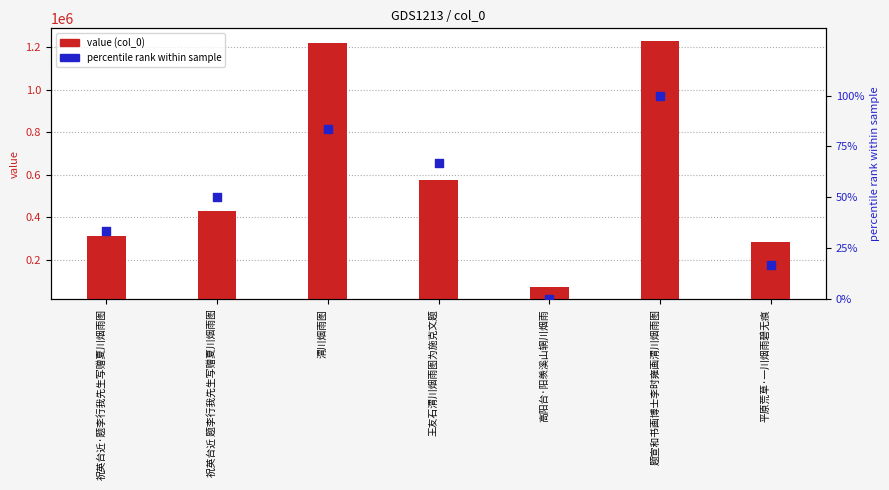

What is the total value across all series at 祝英台近·题李行我先生写赠夏川烟雨图?

312628.3